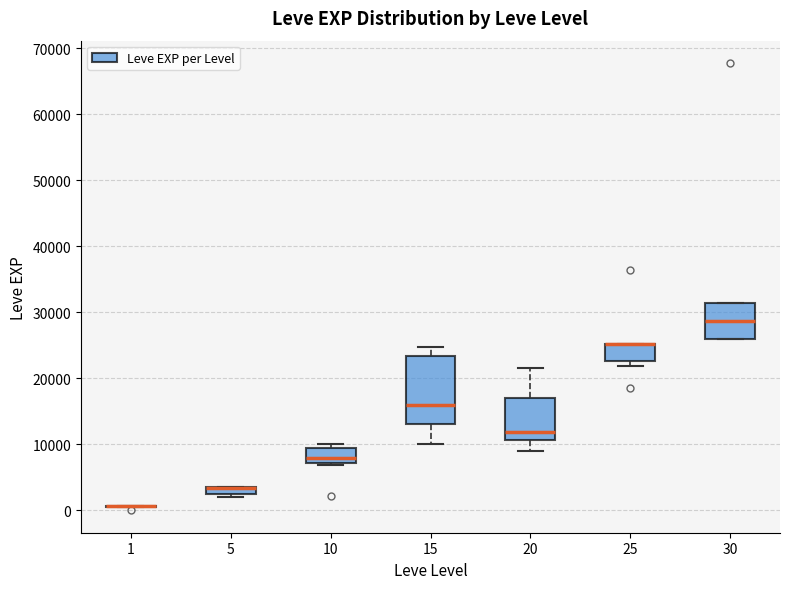

Which box is the tallest, from its lower edge to its upper edge?

15